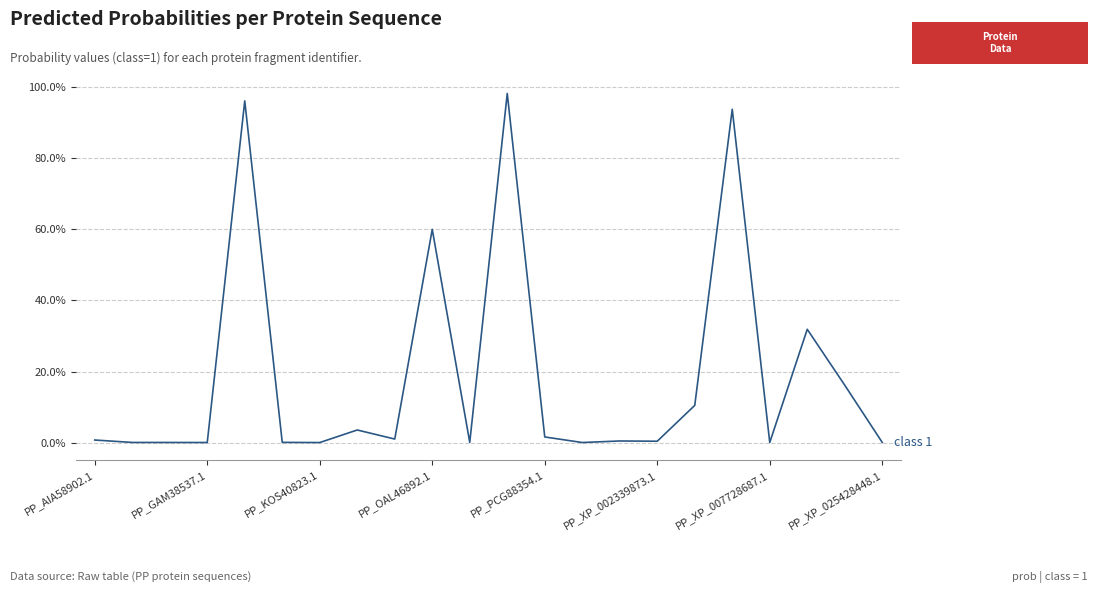

Is this an area chart (filled region under the line)?

No